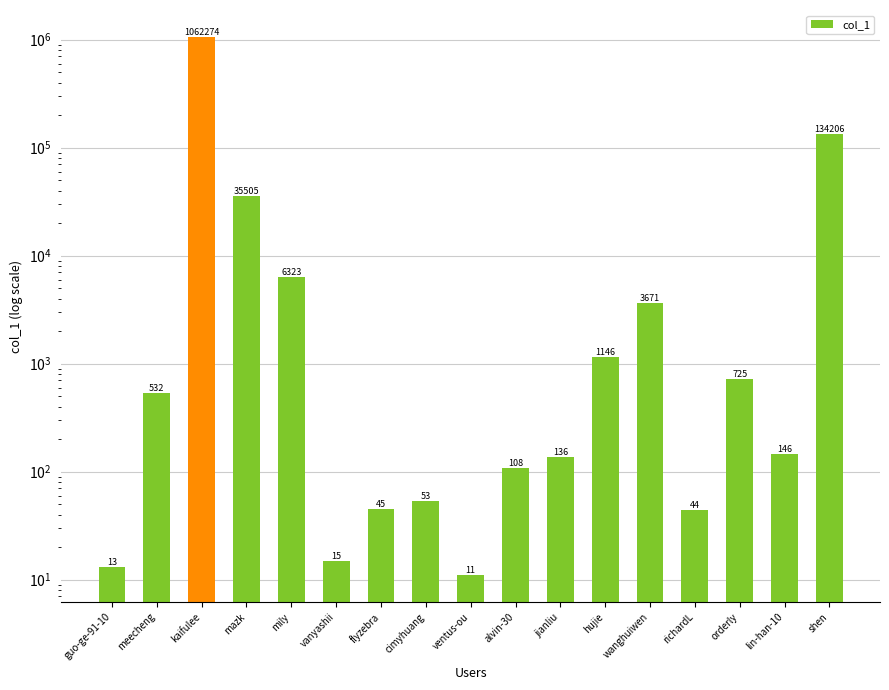

What is the change in value from meecheng to lin-han-10?

-386